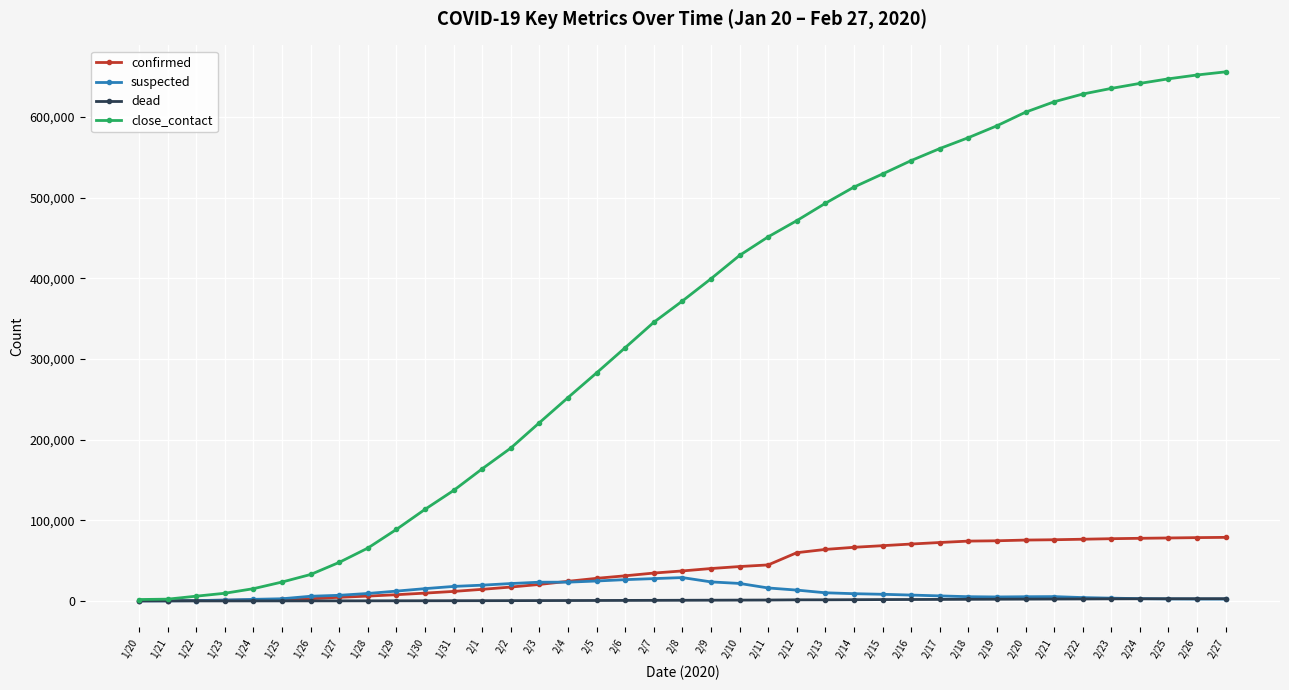

How many data points in confirmed are less than 37198?

19